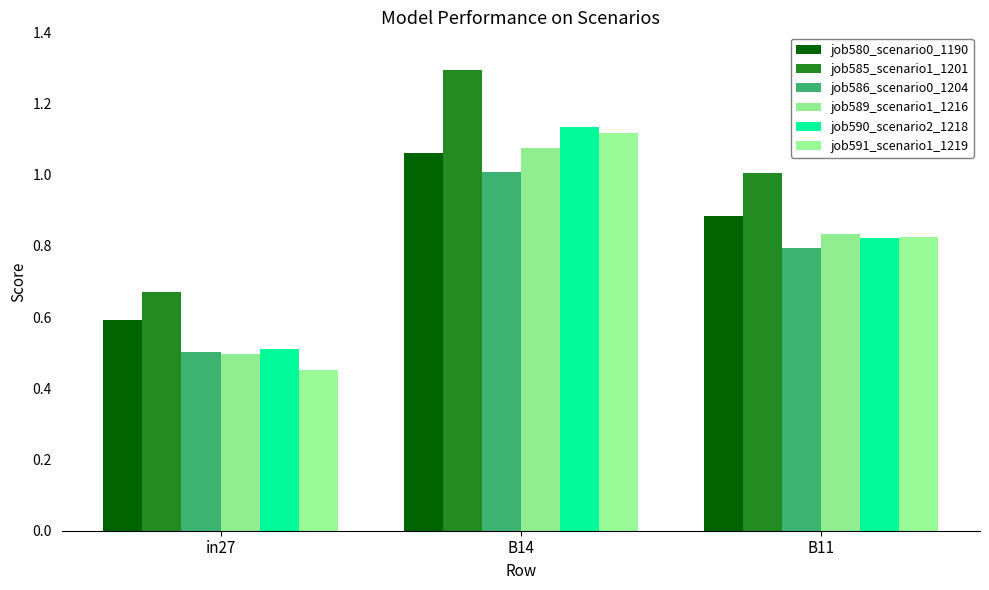

Reading left to right, list all the values displayed in this chart.

job580_scenario0_1190: 0.6	1.1	0.9
job585_scenario1_1201: 0.7	1.3	1.0
job586_scenario0_1204: 0.5	1.0	0.8
job589_scenario1_1216: 0.5	1.1	0.8
job590_scenario2_1218: 0.5	1.1	0.8
job591_scenario1_1219: 0.5	1.1	0.8